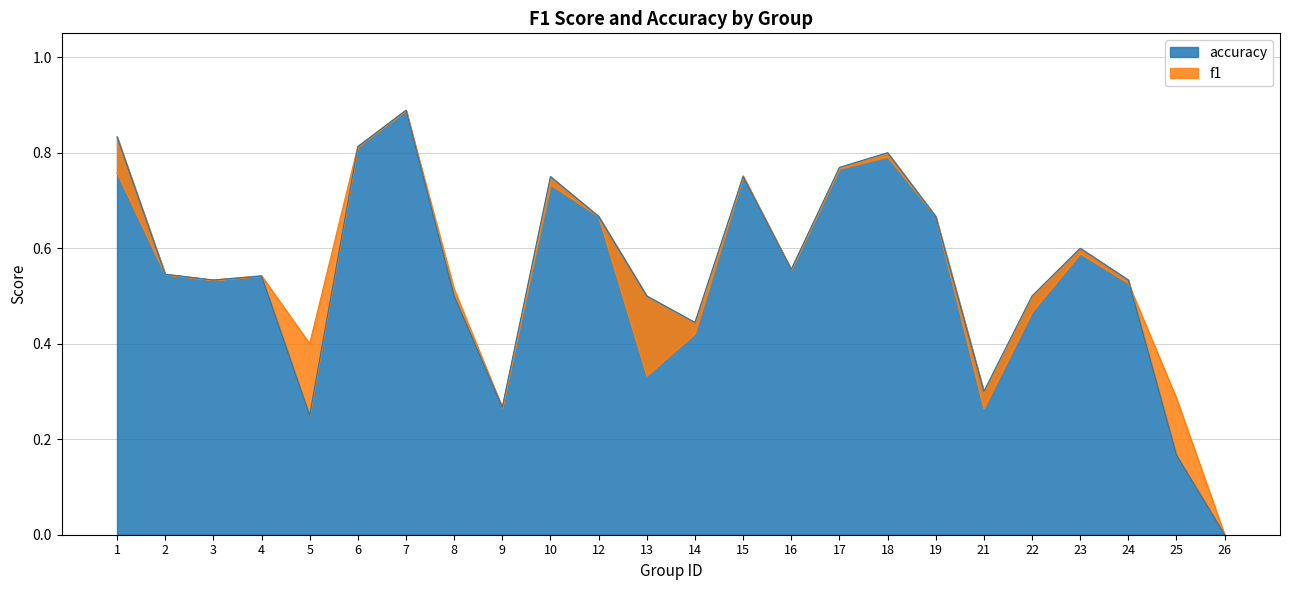

After their last crossing, which series has the higher values: f1 or accuracy?

f1